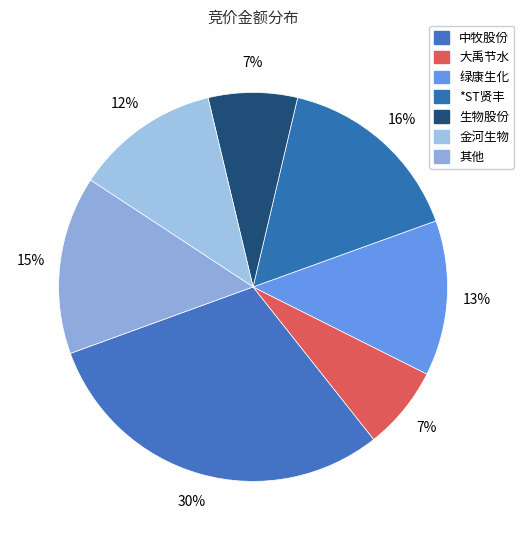

What is the largest slice in the pie chart?

中牧股份